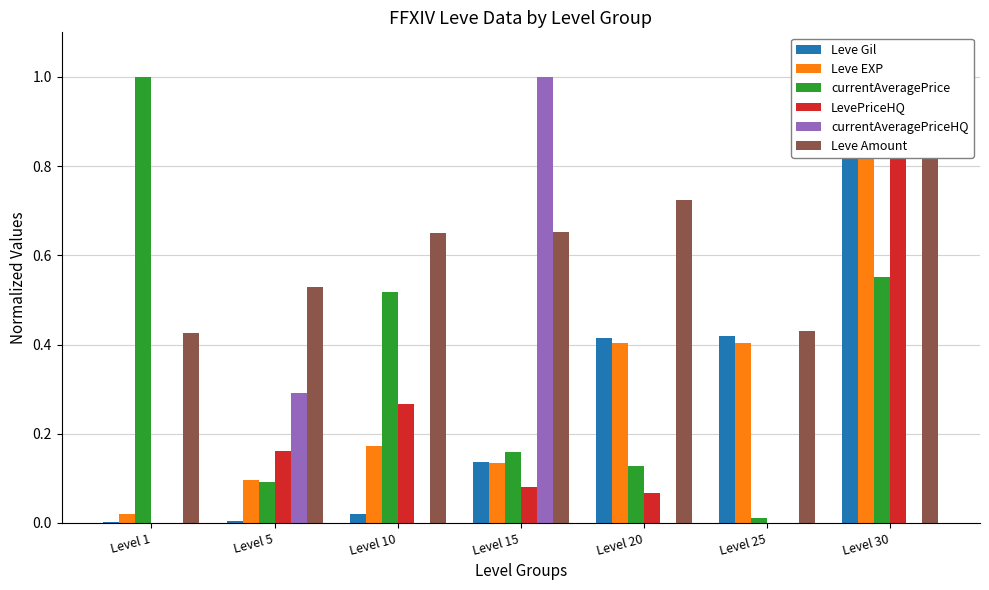

How many groups of bars are there?

7